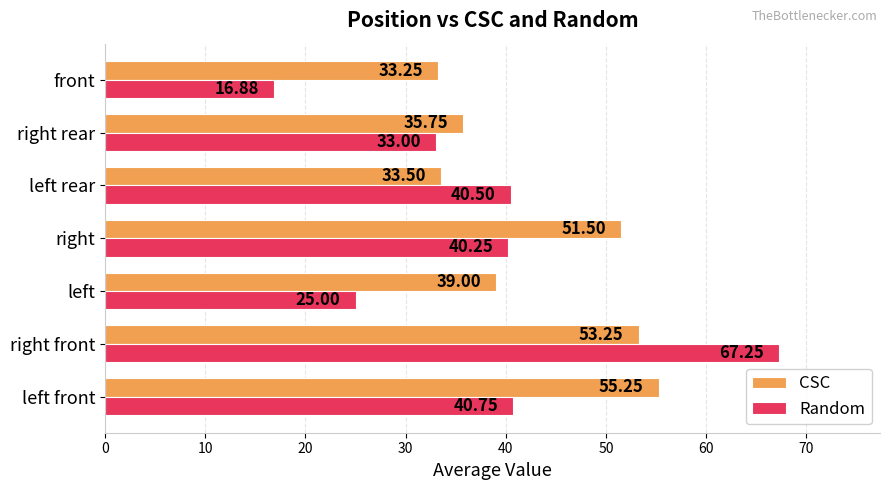

What are all the series names shown in the legend?

CSC, Random